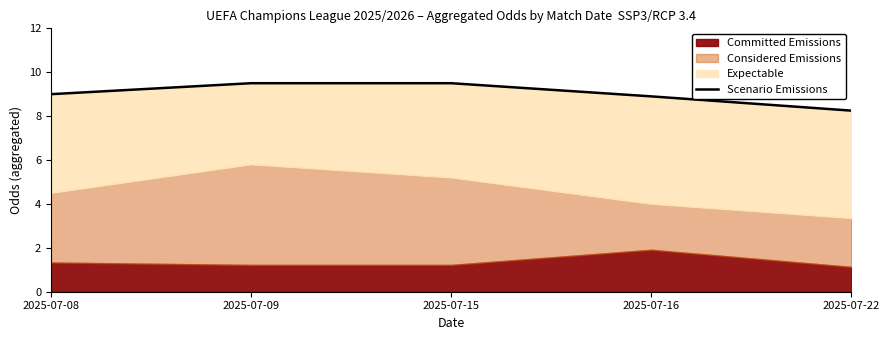

What is the sum of the values at 2025-07-09 and 2025-07-22?

17.8